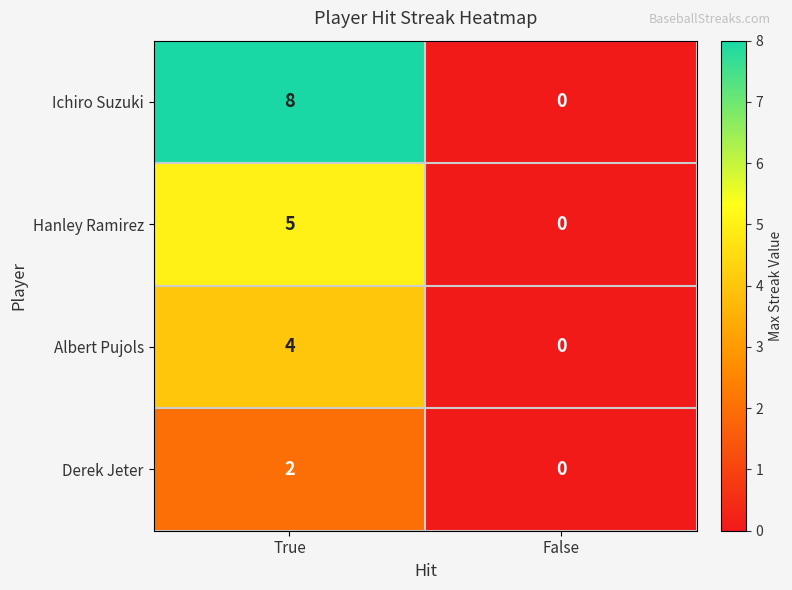

At which label is Hanley Ramirez closest to 2?

False